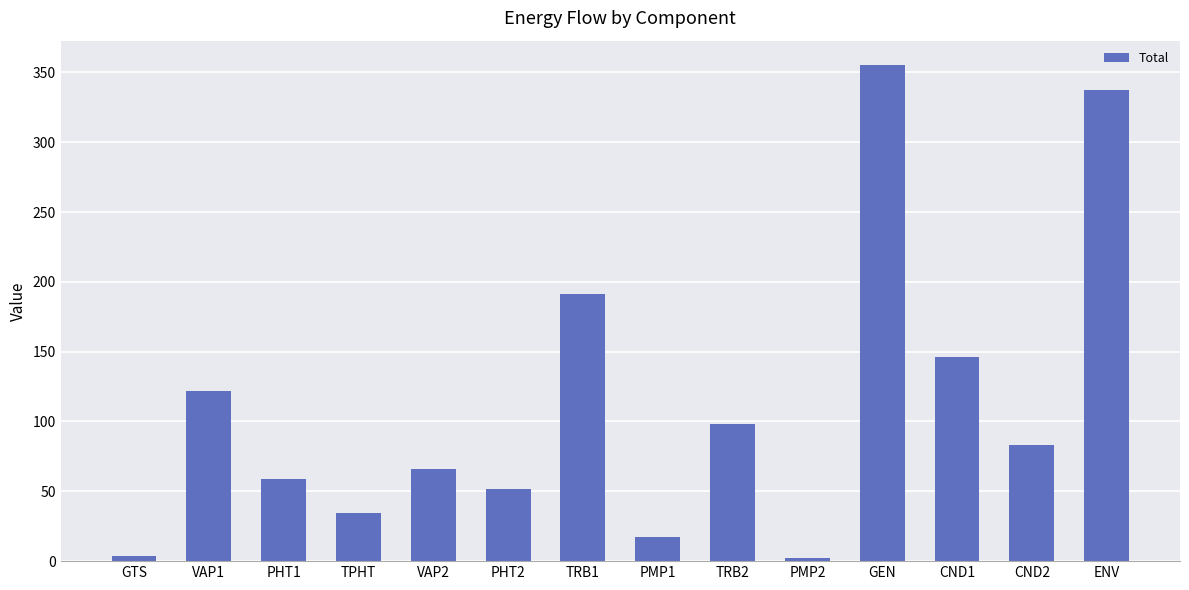

What is the value of the 13th bar from the left?

83.3